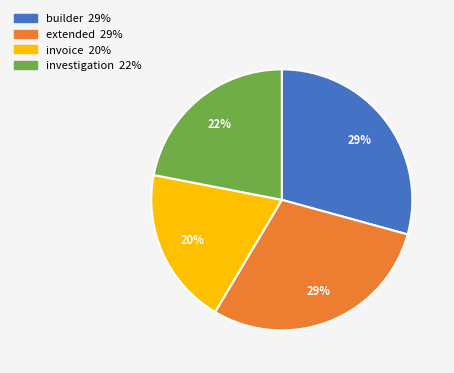

Do extended and builder together represent more than half of the pie?

Yes